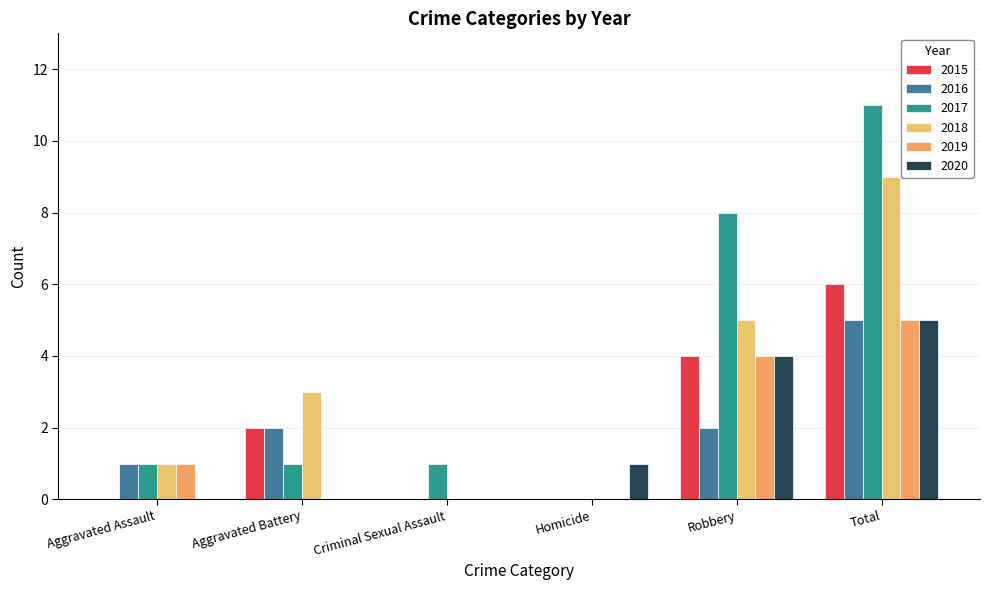

True or false: 2015 has a value of 3 at Aggravated Battery.

False